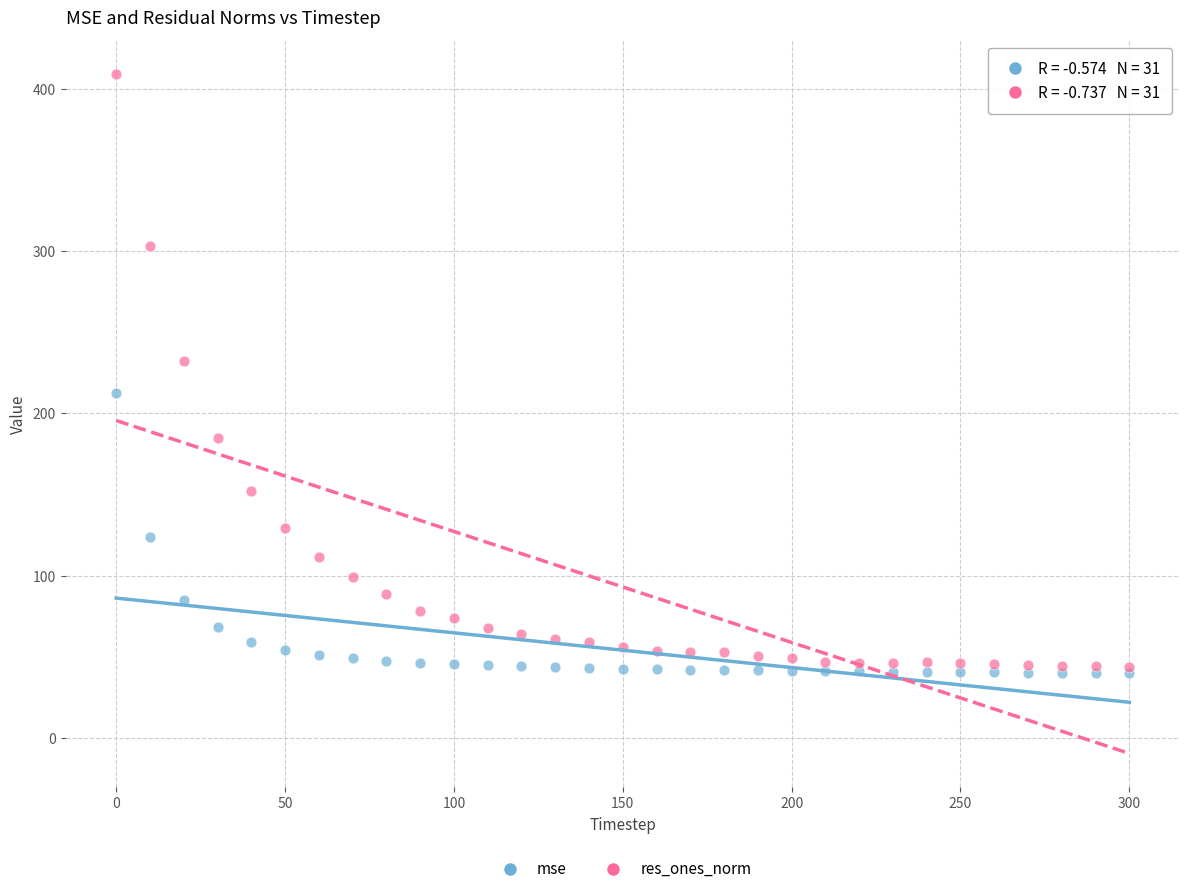

In the res_ones_norm series, what Y value is closest to 226?

232.0